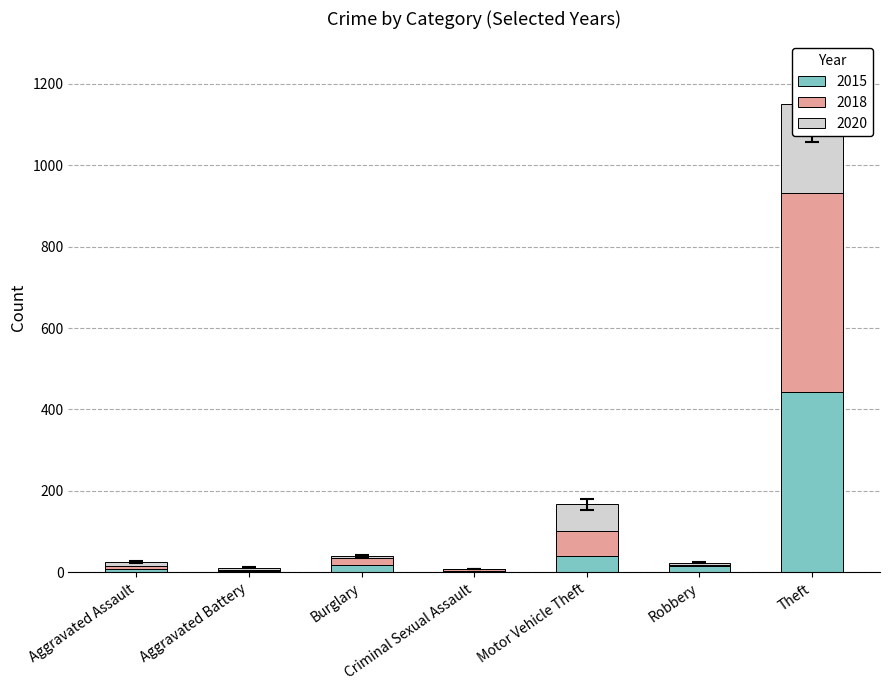

At how many categories does at least one series exceed 306?

1